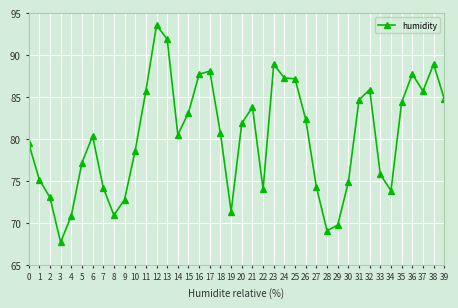

What is the value of the 7th point from the left?

80.3